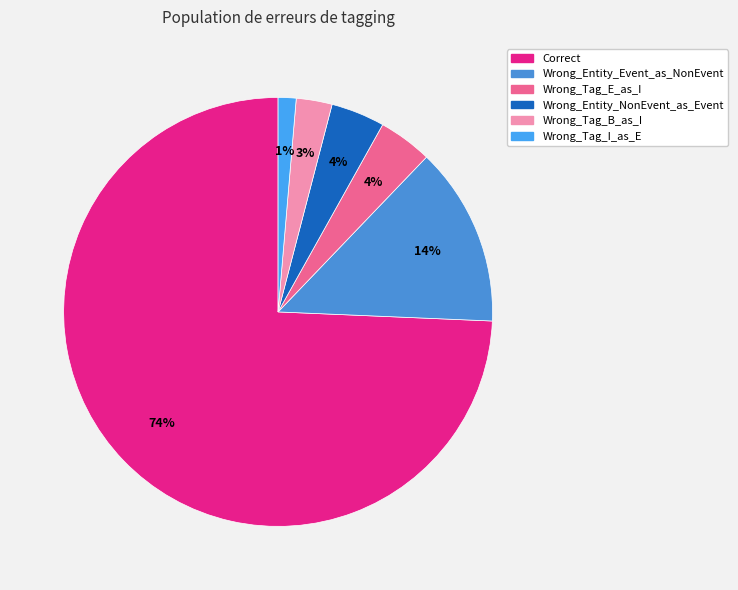

What is the ratio of the value at Wrong_Entity_Event_as_NonEvent to the value at Wrong_Entity_NonEvent_as_Event?

3.3